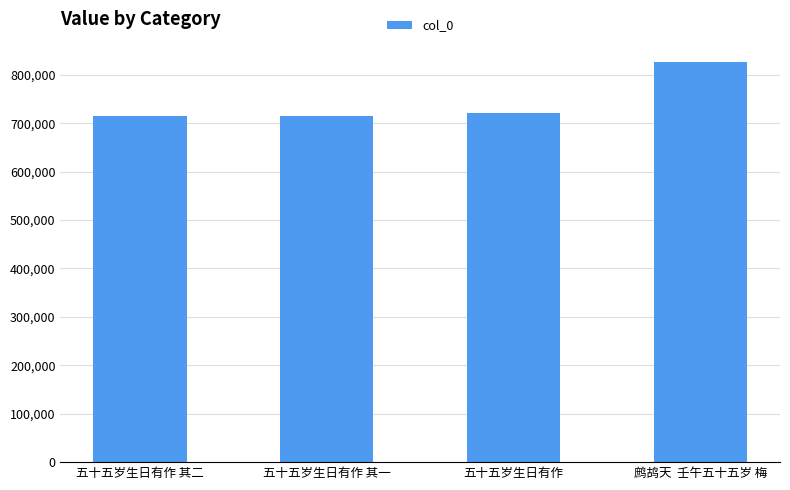

What is the minimum value shown in the chart?

715033